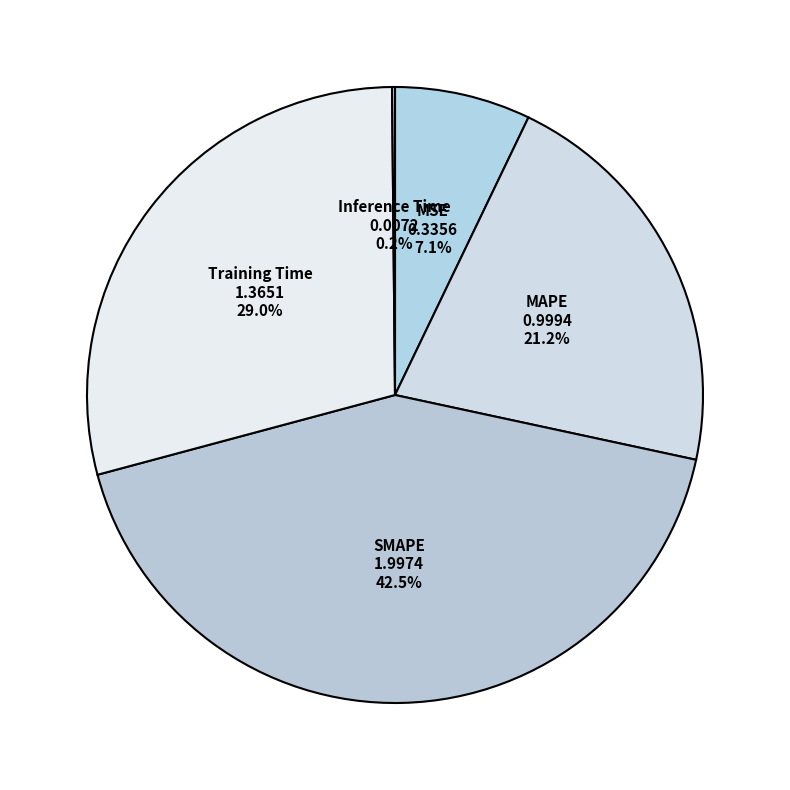

Combined, do MSE and MAPE account for over 50%?

No